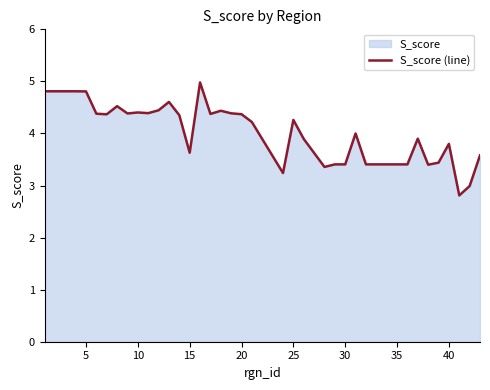

What is the greatest value displayed?

5.0